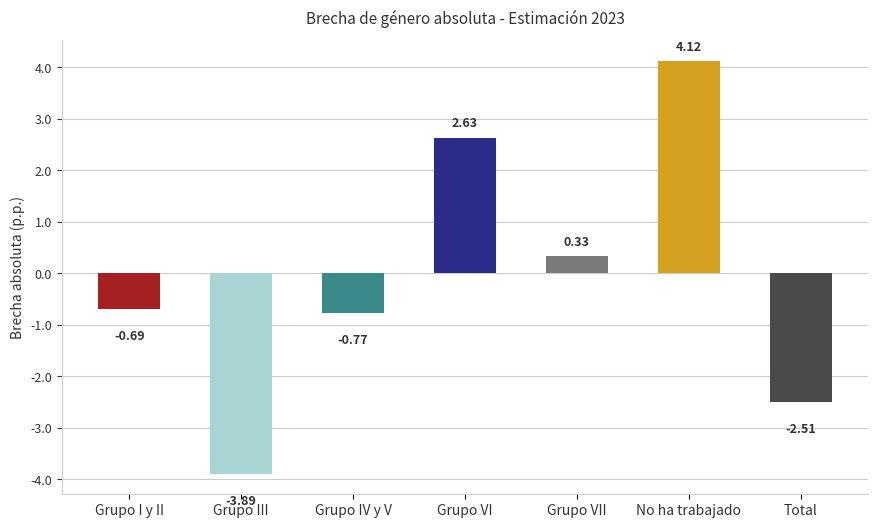

What is the sum of the values at No ha trabajado and Grupo IV y V?

3.4